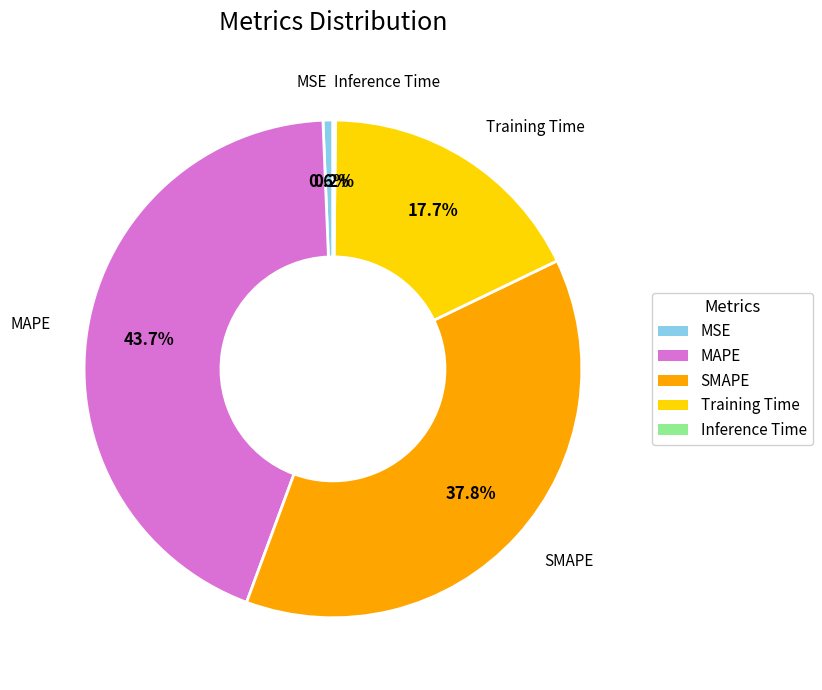

Which category has the biggest portion of the pie?

MAPE